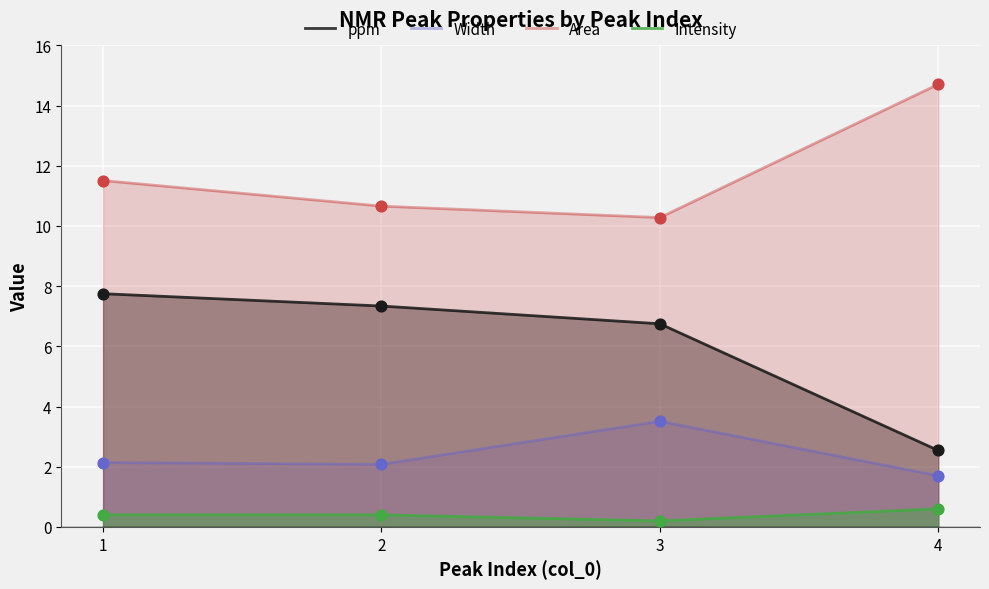

What are all the series names shown in the legend?

ppm, Width, Area, Intensity